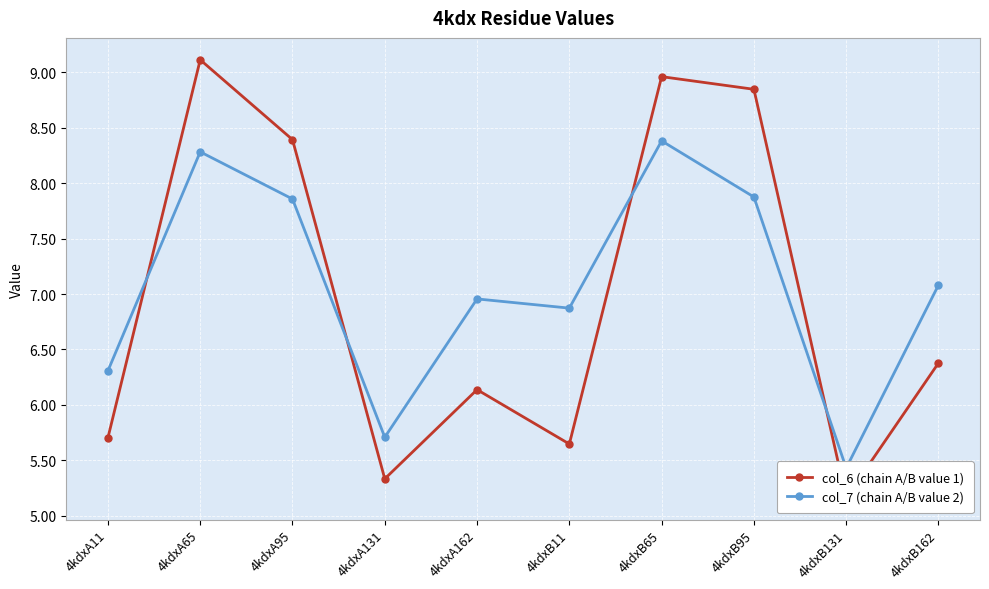

Does the chart display data point markers on the line(s)?

Yes